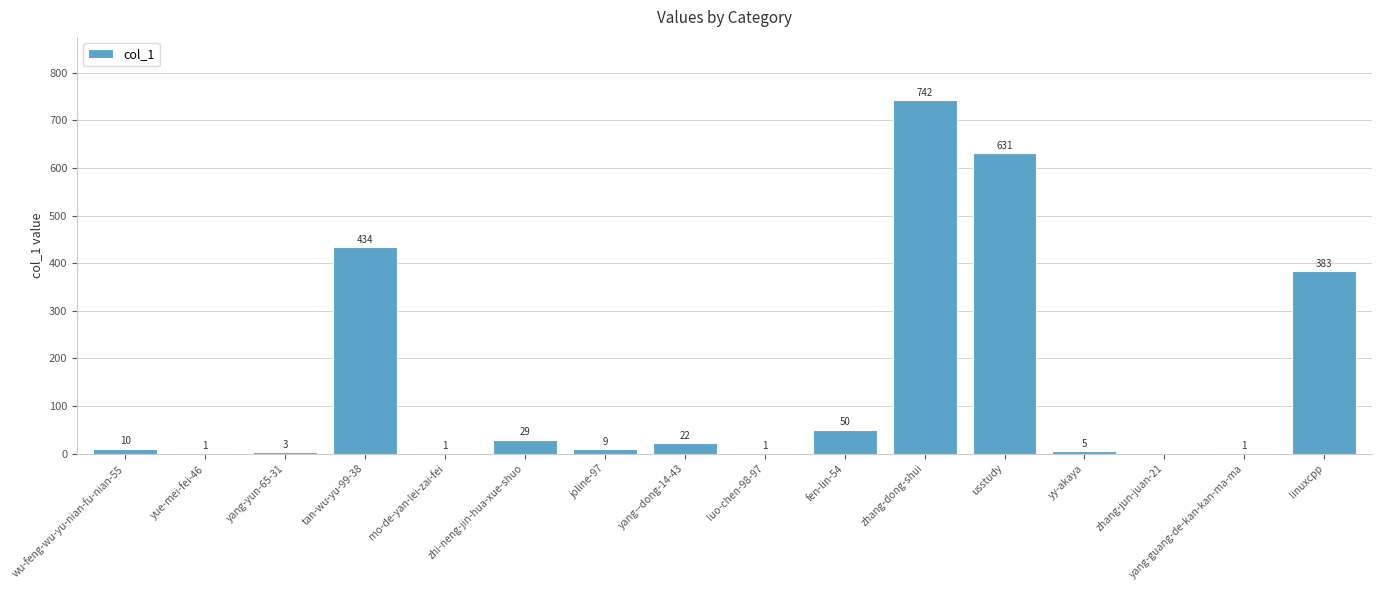

What value does the data have at zhang-dong-shui, to the nearest 50?

750